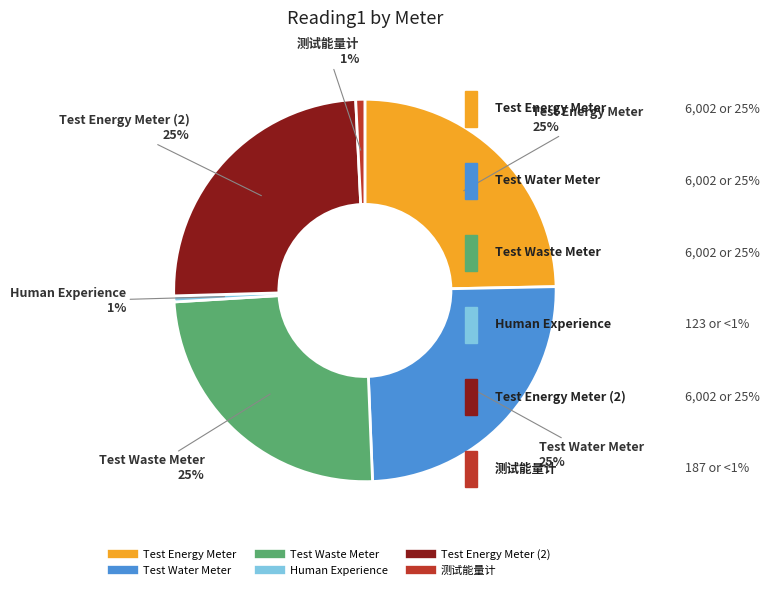

To the nearest percent, what is the difference between the largest and smallest slice percentages?

24%